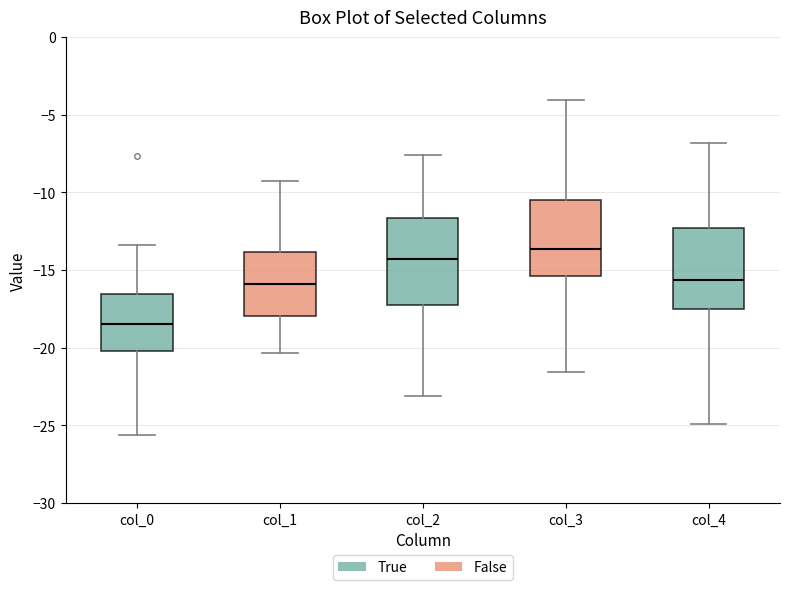

Reading left to right, transcribe this box plot: for each box, give where its median line is, the range the box spans, and where its two whiskers end, as read against the y-axis. The values are not printed on the chart, so give them approximately, as read against the axis.

col_0: median -18.5, box -20.0 to -16.5, whiskers -25.5 to -13.5
col_1: median -16.0, box -18.0 to -14.0, whiskers -20.5 to -9.5
col_2: median -14.5, box -17.0 to -11.5, whiskers -23.0 to -7.5
col_3: median -13.5, box -15.5 to -10.5, whiskers -21.5 to -4.0
col_4: median -15.5, box -17.5 to -12.5, whiskers -25.0 to -7.0